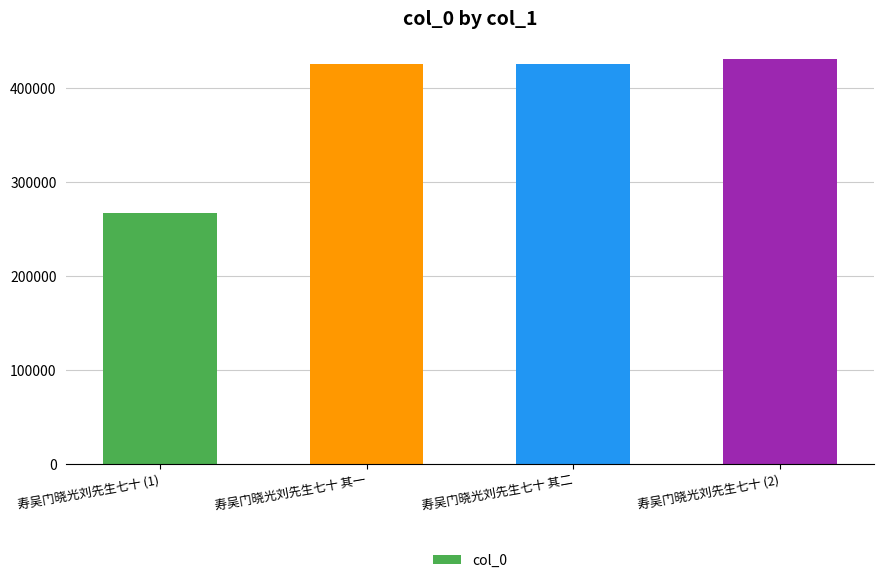

Approximately how many times larger is the value at 寿吴门晓光刘先生七十 其一 compared to 寿吴门晓光刘先生七十 (2)?

1.0